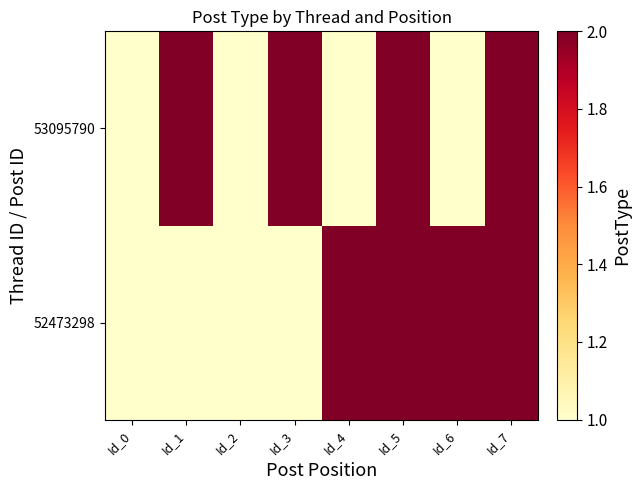

Which series has the largest range (max minus min)?

52473298